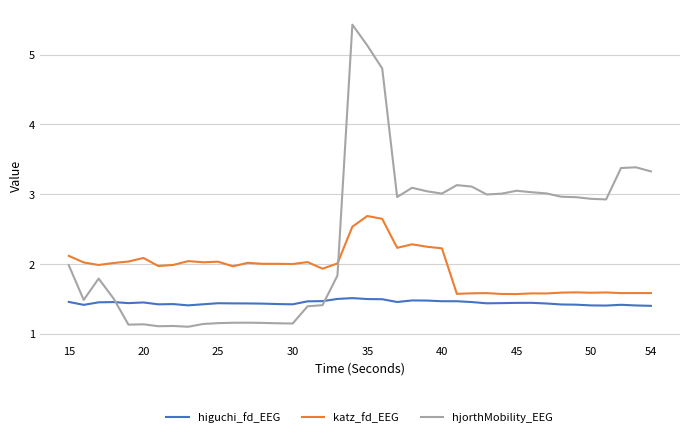

What is the maximum value shown in the chart?

5.4